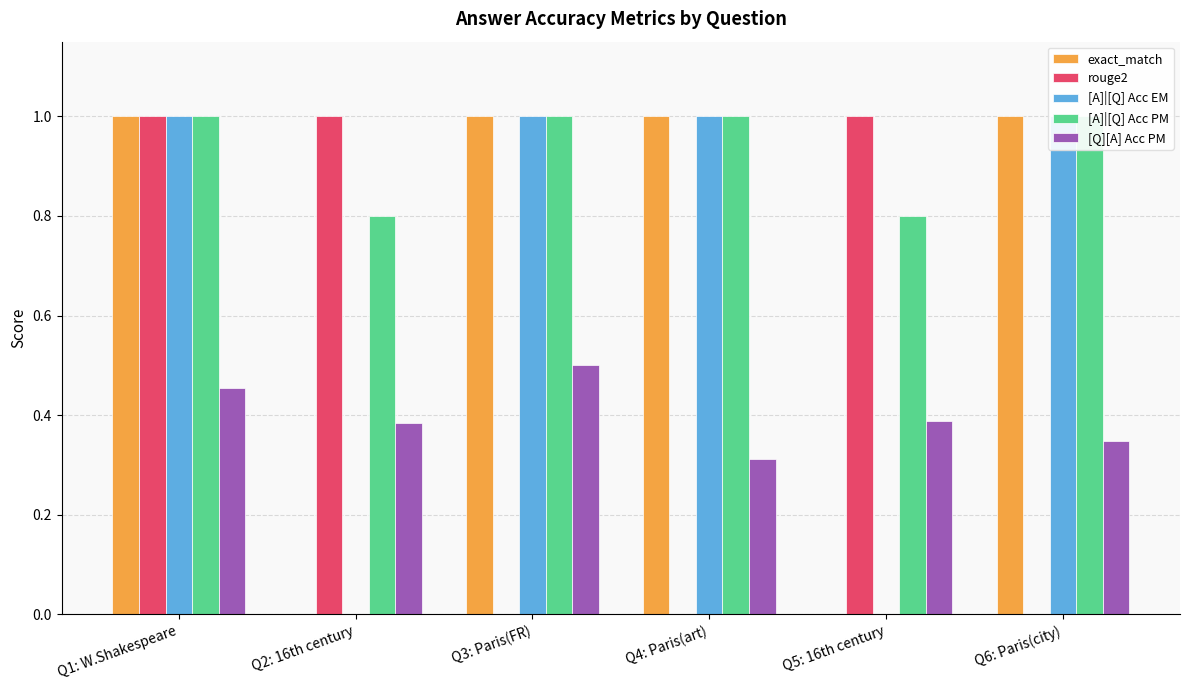

Which has a higher value, Q5: 16th century or Q4: Paris(art)?

Q4: Paris(art)